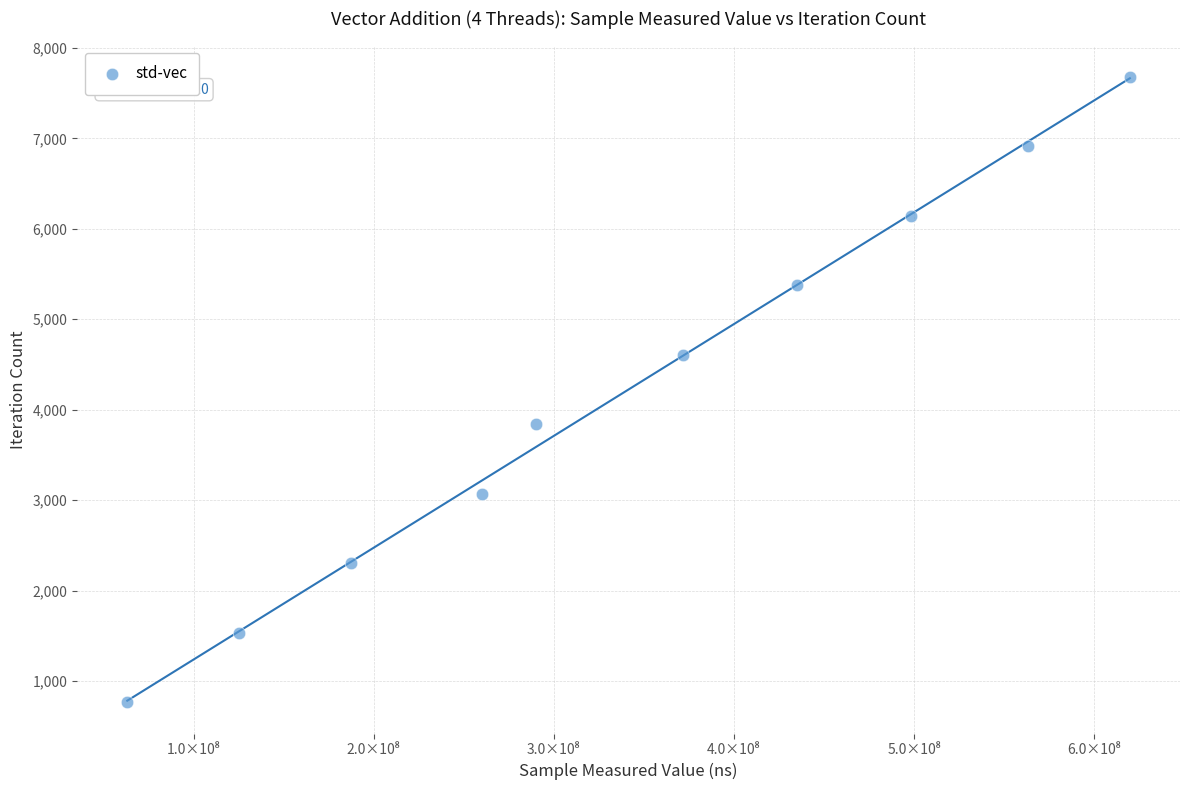

What is the range of X values (max minus min)?

556717575